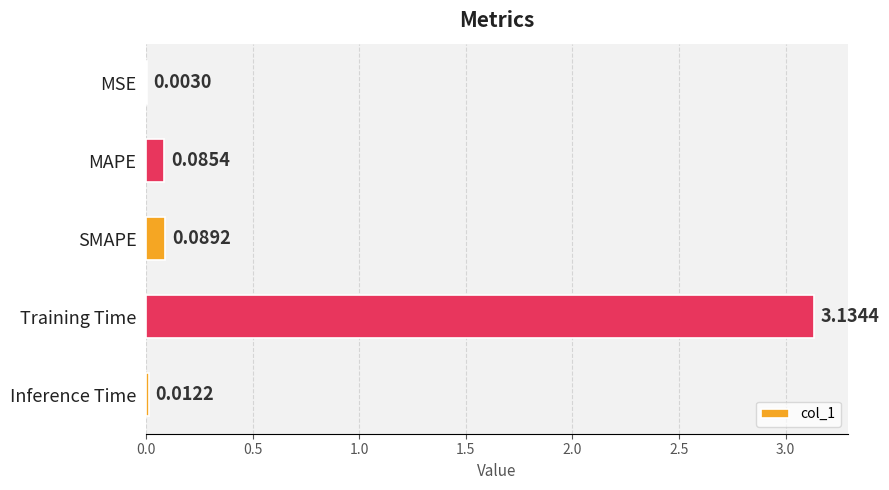

Where is the data nearest to the value 1?

SMAPE